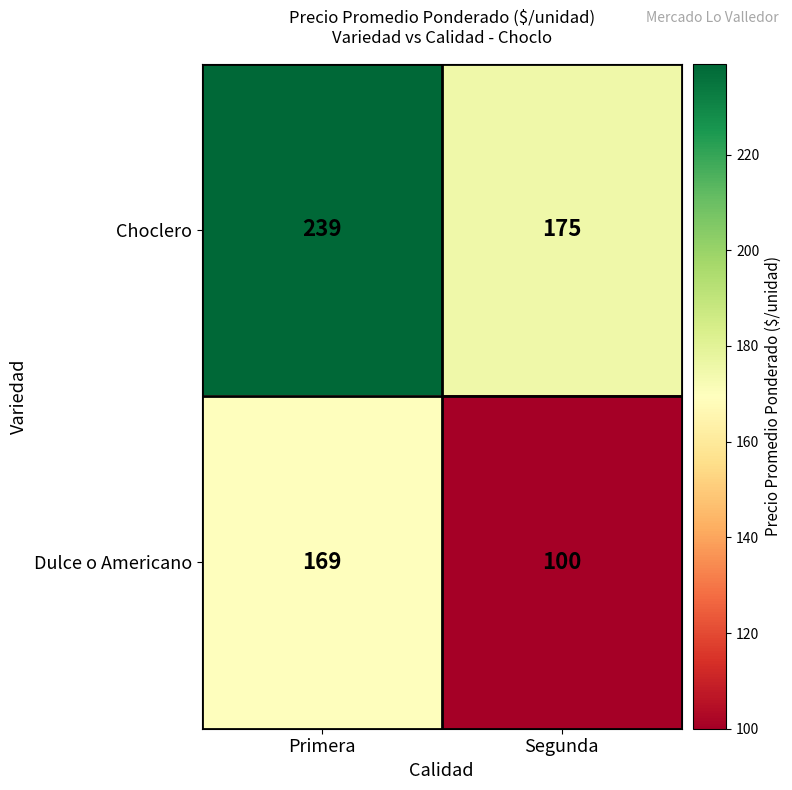

Which series has the widest spread of values?

Dulce o Americano